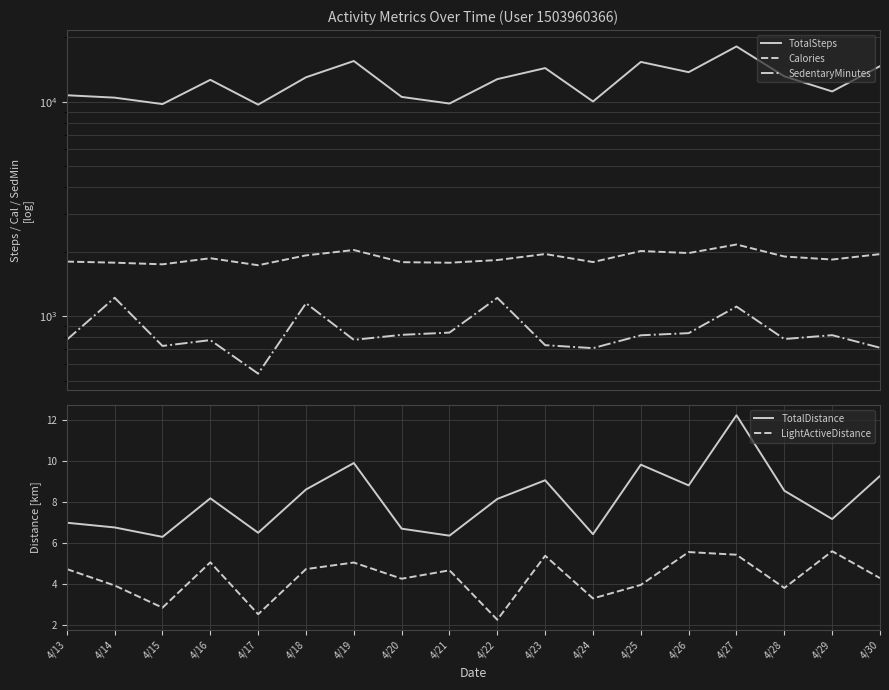

Which series changed the most between 4/16 and 4/23?

TotalSteps